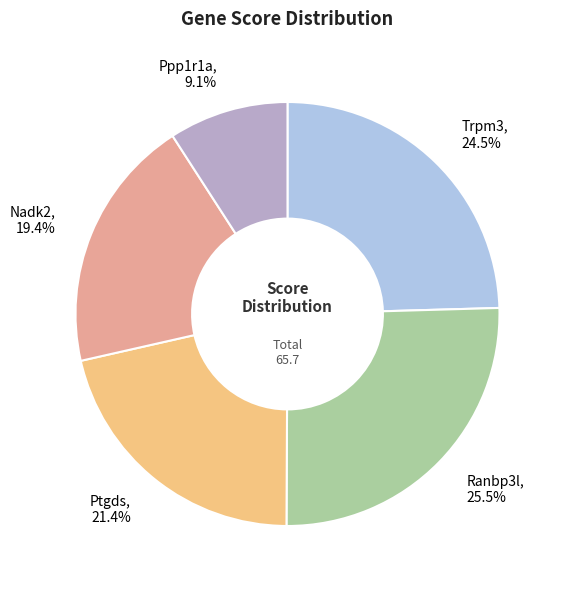

Which slice is the smallest?

Ppp1r1a